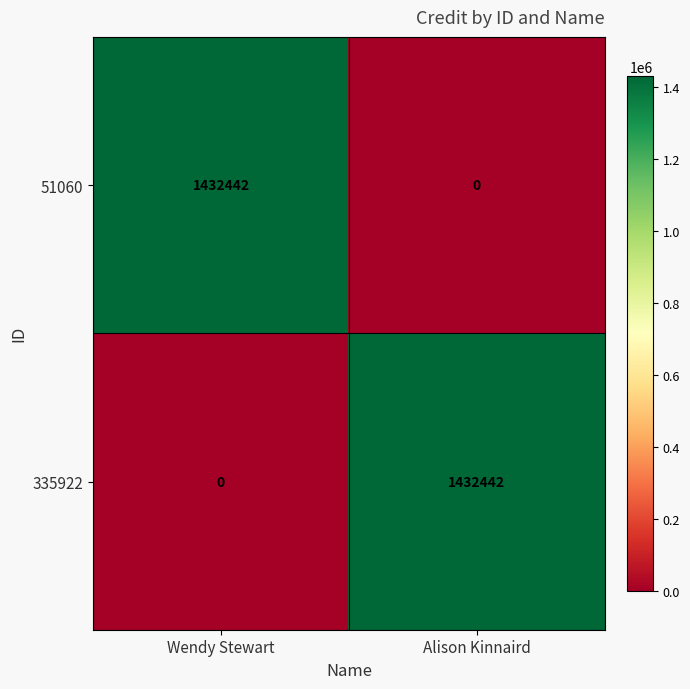

What is the difference between the maximum and minimum values in the 51060 series?

1432442